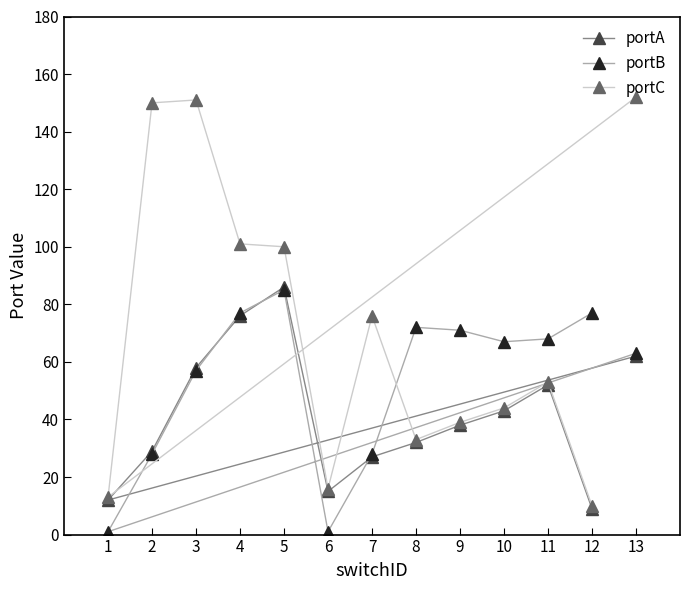

Reading left to right, transcribe all the data shown in this chart.

portA: 1=12	2=29	3=58	4=76	5=86	6=15	7=27	8=32	9=38	10=43	11=52	12=9	13=62
portB: 1=1	2=28	3=57	4=77	5=85	6=1	7=28	8=72	9=71	10=67	11=68	12=77	13=63
portC: 1=13	2=150	3=151	4=101	5=100	6=16	7=76	8=33	9=39	10=44	11=53	12=10	13=152